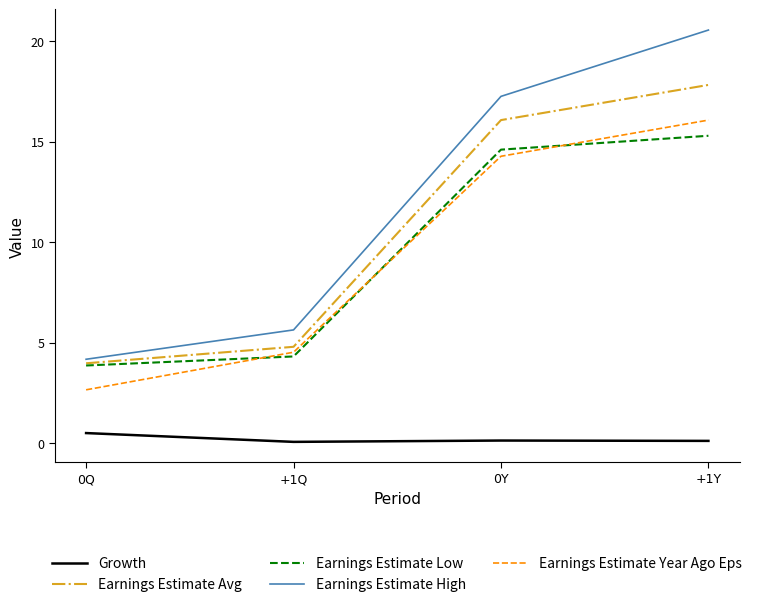

True or false: Earnings Estimate Year Ago Eps and Growth intersect in this chart.

False